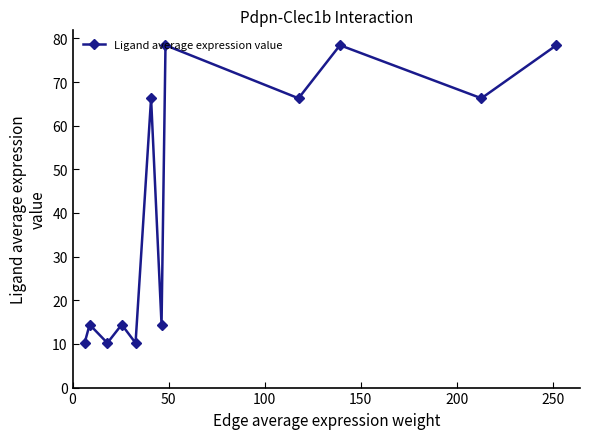

How many points are lower than both their immediate neighbors (excluding endpoints)?

5